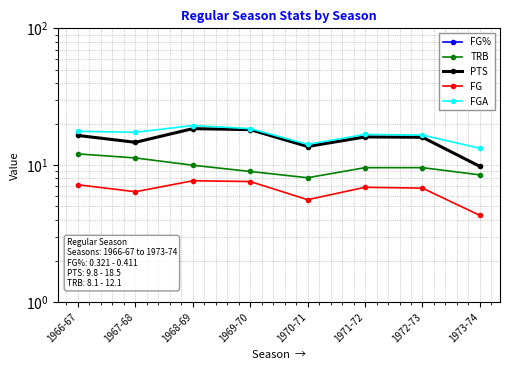

The value of FG at 1966-67 is 11.7. True or false?

False